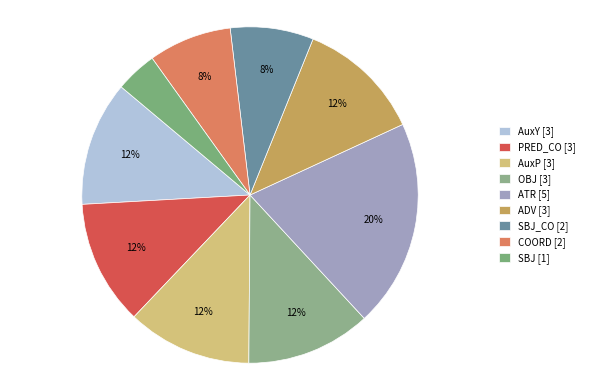

Rank the categories by value from lowest to highest.

SBJ, SBJ_CO, COORD, AuxY, PRED_CO, AuxP, OBJ, ADV, ATR